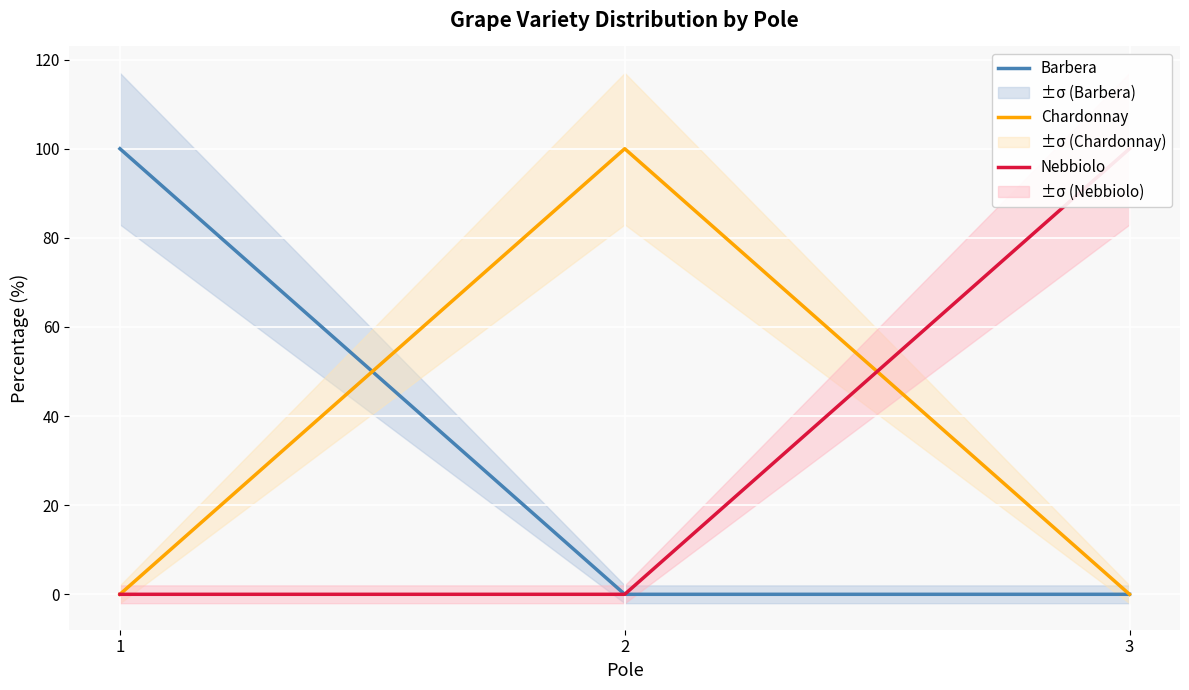

What is the total value across all series at 1?

100